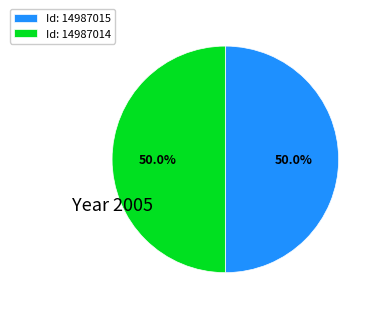

Approximately how many times larger is the value at Id: 14987015 compared to Id: 14987014?

1.0